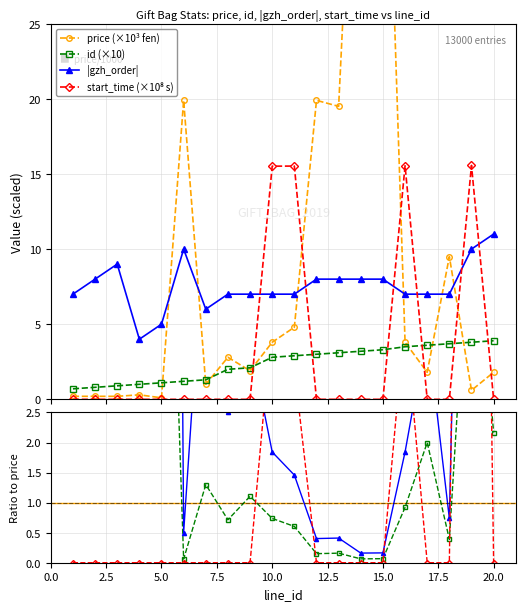

True or false: |gzh_order| and id (×10) intersect in this chart.

False